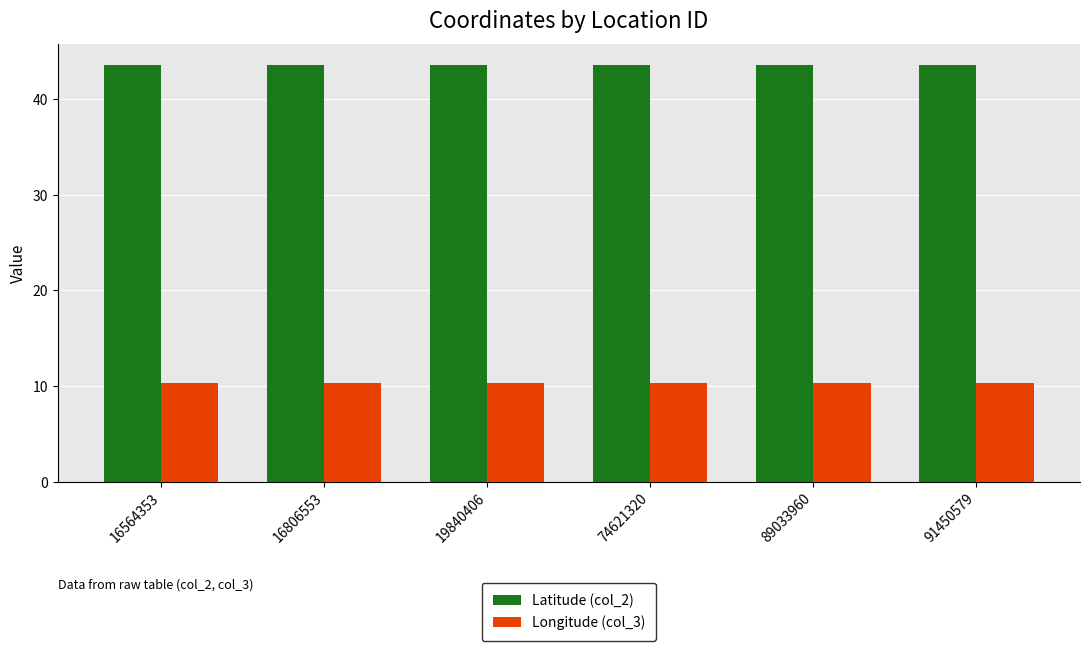

The value of Longitude (col_3) at 16806553 is 15.9. True or false?

False